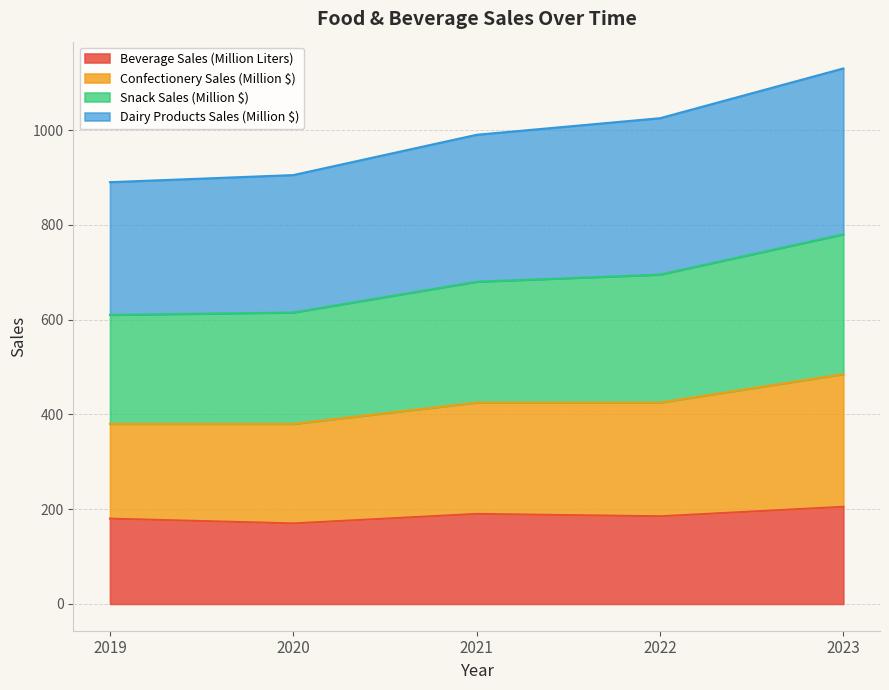

What are all the series names shown in the legend?

Beverage Sales (Million Liters), Confectionery Sales (Million $), Snack Sales (Million $), Dairy Products Sales (Million $)